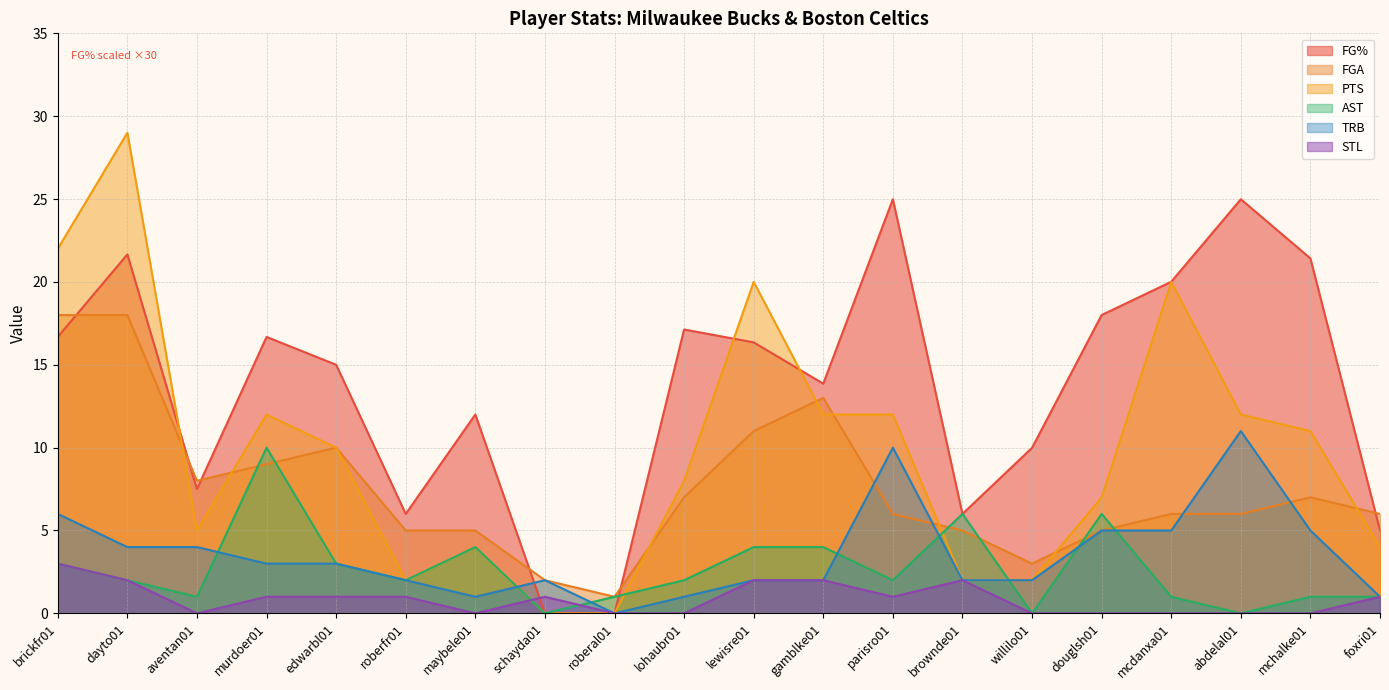

Which series has the largest total across all categories?

FG%